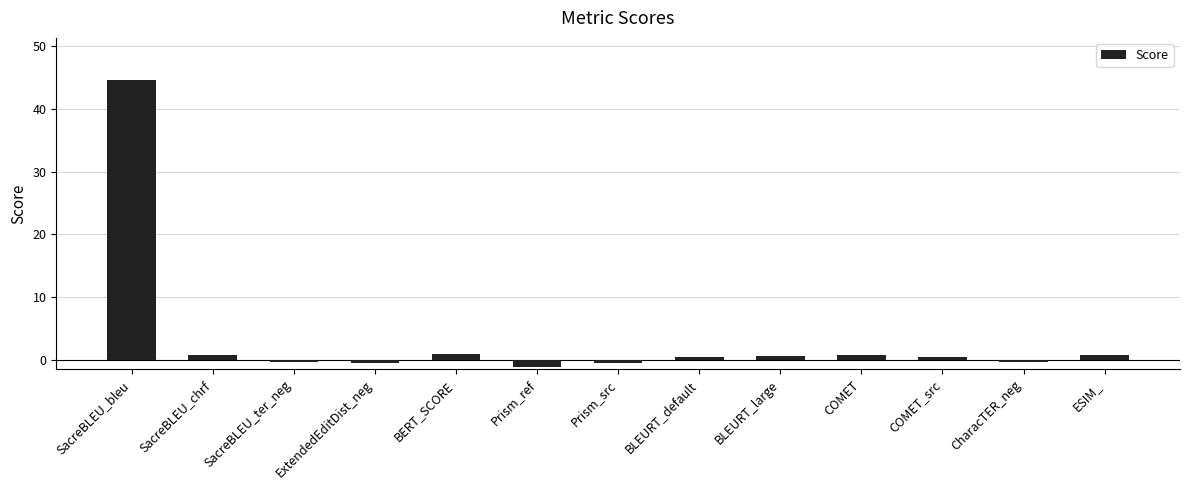

What is the sum of all values?

46.2